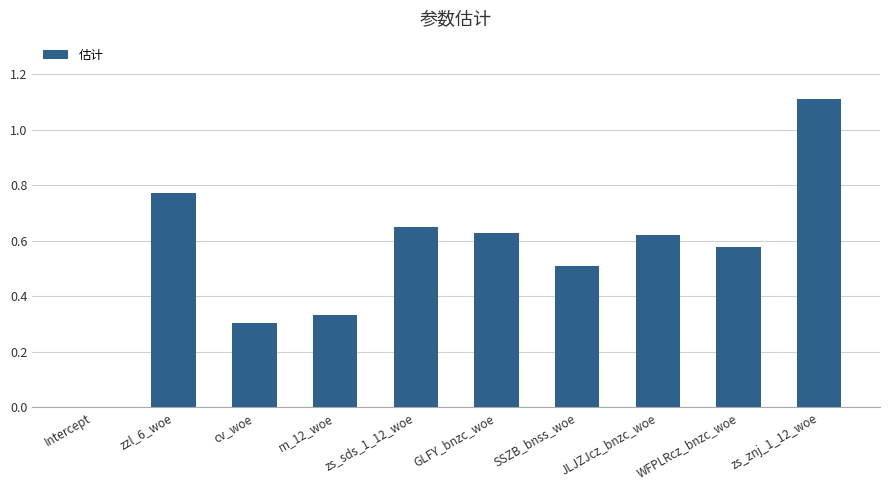

The value at SSZB_bnss_woe is 0.5. True or false?

True